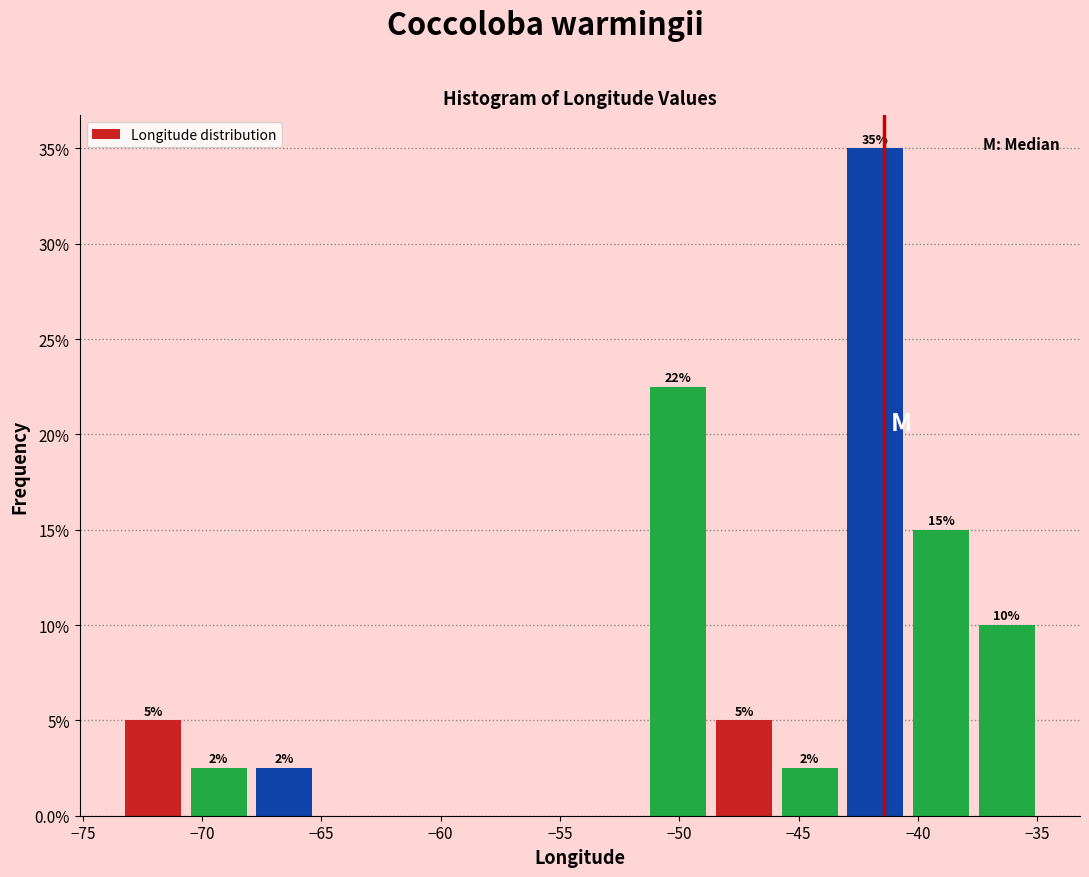

Which range on the x-axis has the tallest bar?

-43.0 to -40.5